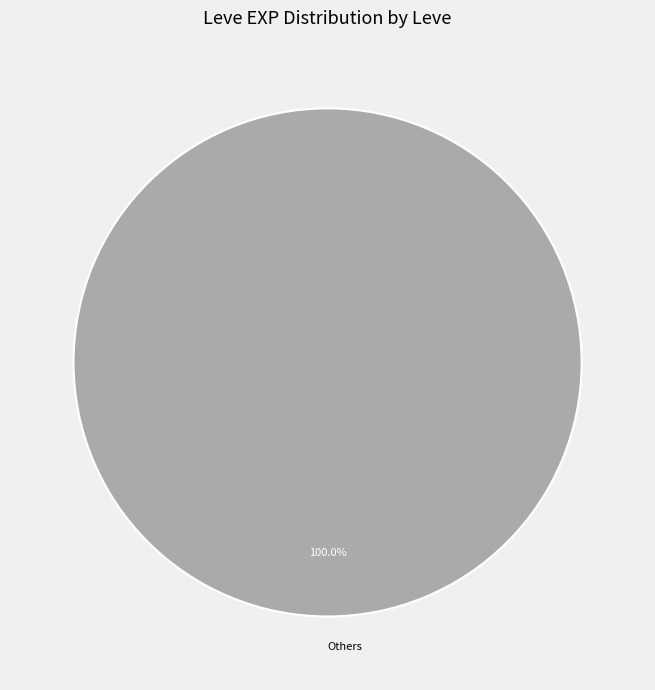

How many slices are in this pie chart?

1